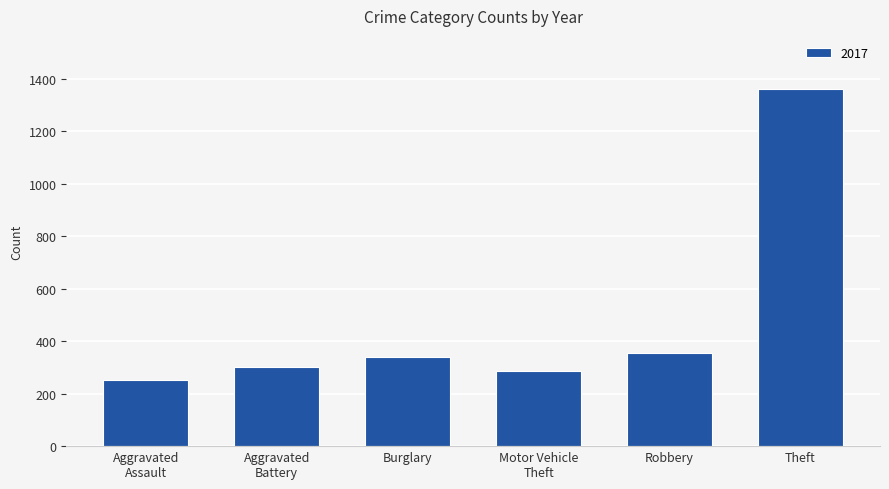

How many bars are there in total?

6